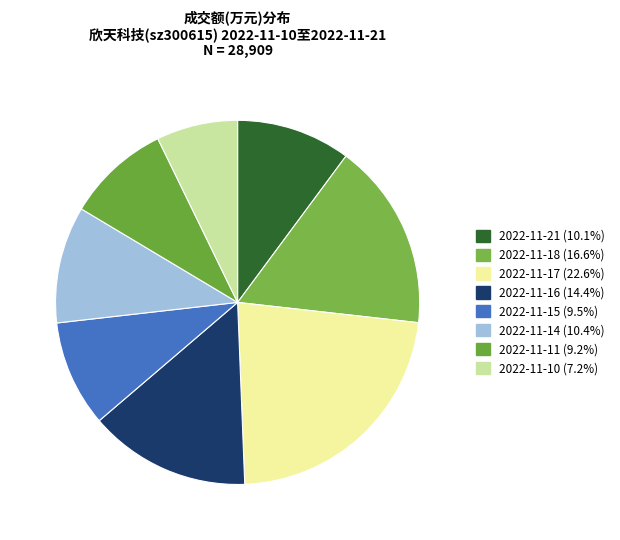

Approximately how many times larger is the value at 2022-11-17 compared to 2022-11-16?

1.6